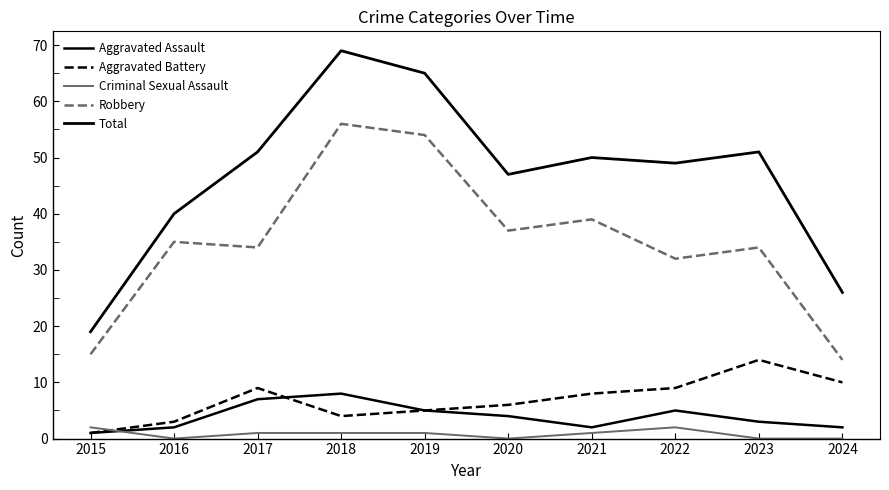

How many interior local valleys does the Total series have?

2